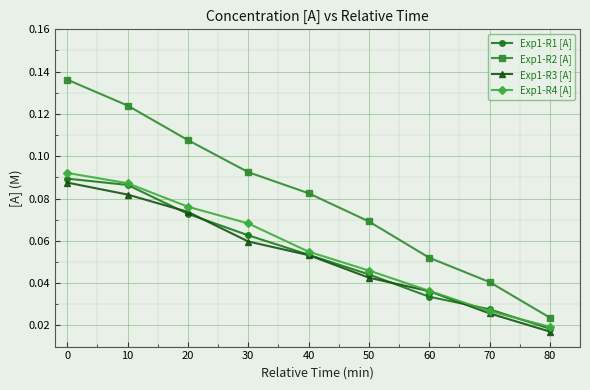

True or false: Exp1-R4 [A] has a value of 0.0 at 0.

False